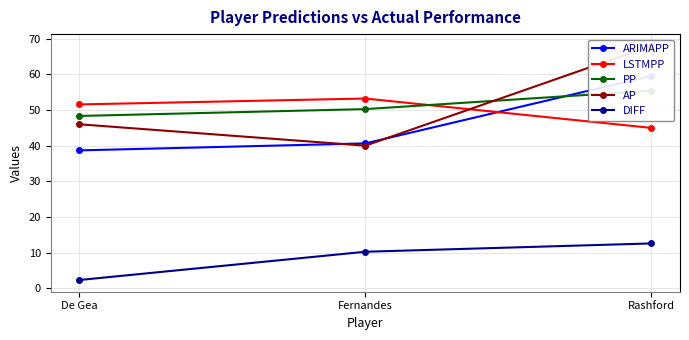

What is the spread (max minus min) of values at Rashford?

55.4